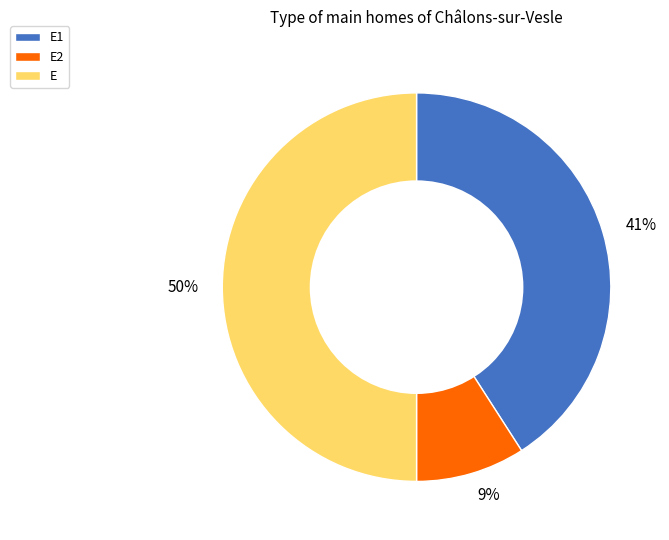

To the nearest percent, what is the average slice percentage?

33%